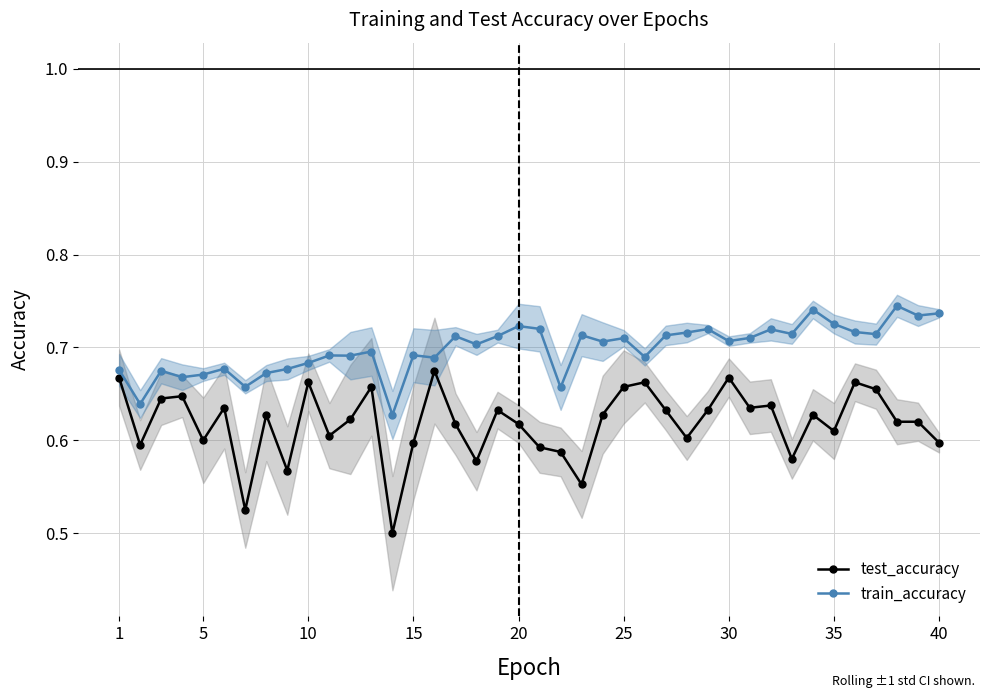

Is the value of test_accuracy at 25 greater than the value of train_accuracy at 30?

No